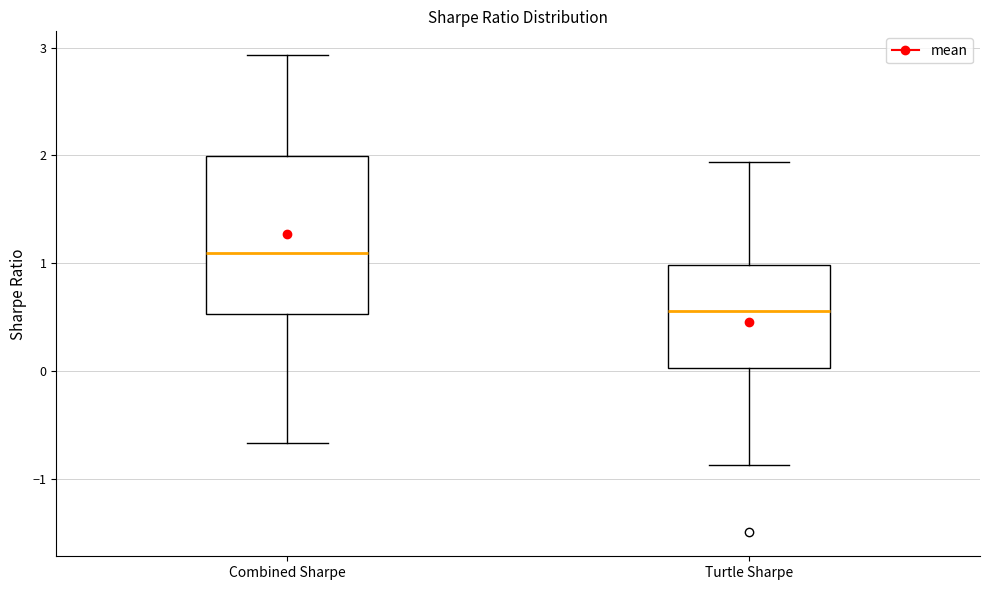

Where is the lower edge of the box for Combined Sharpe on the y-axis? The values are not printed on the chart, so give them approximately, as read against the axis.

0.5